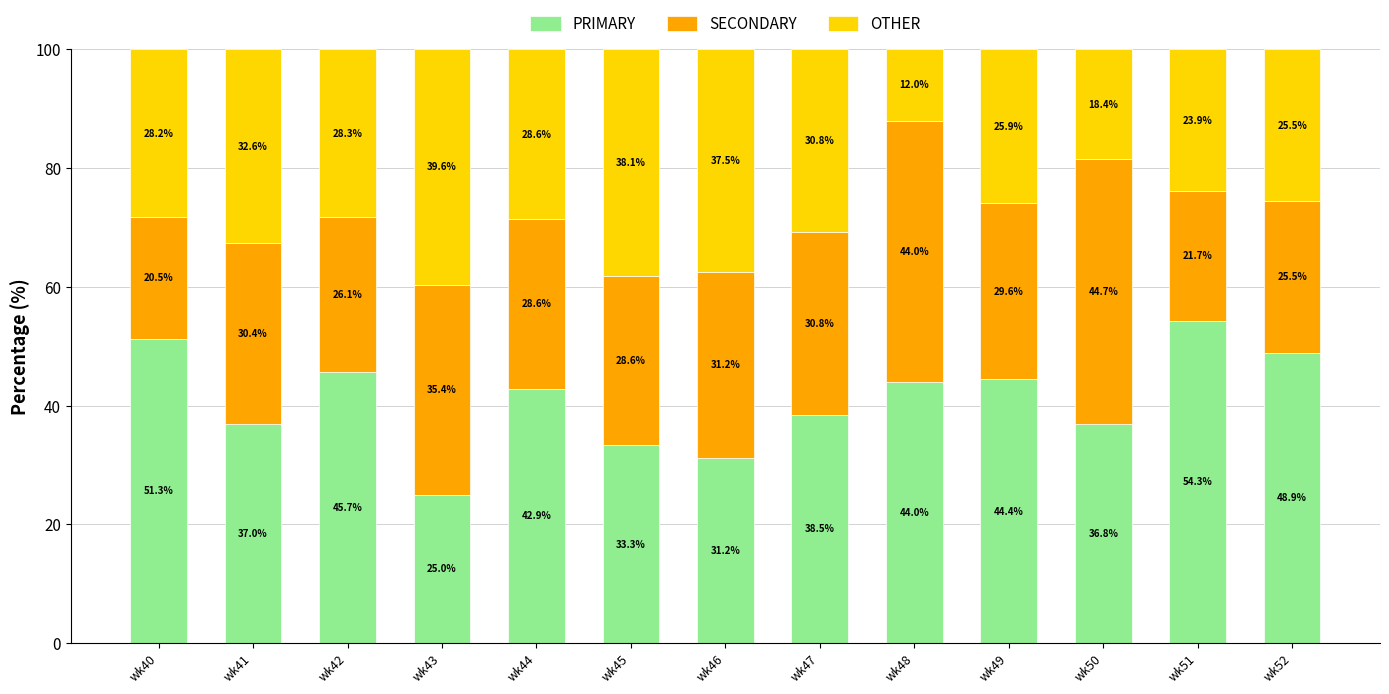

At which label does PRIMARY reach its peak?

wk51